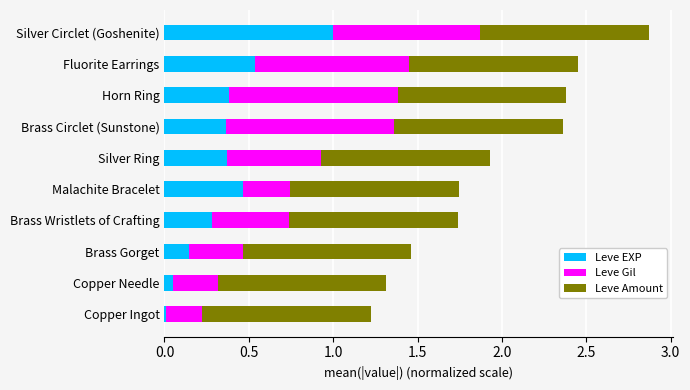

At which category is the sum across all series the highest?

Silver Circlet (Goshenite)